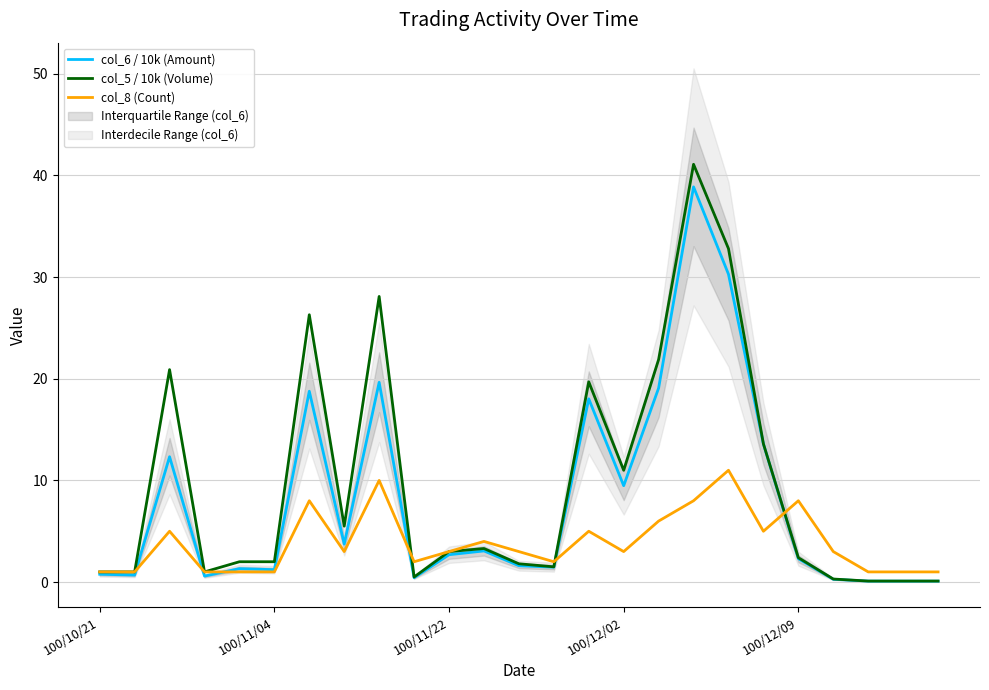

How many distinct data groups are displayed?

3